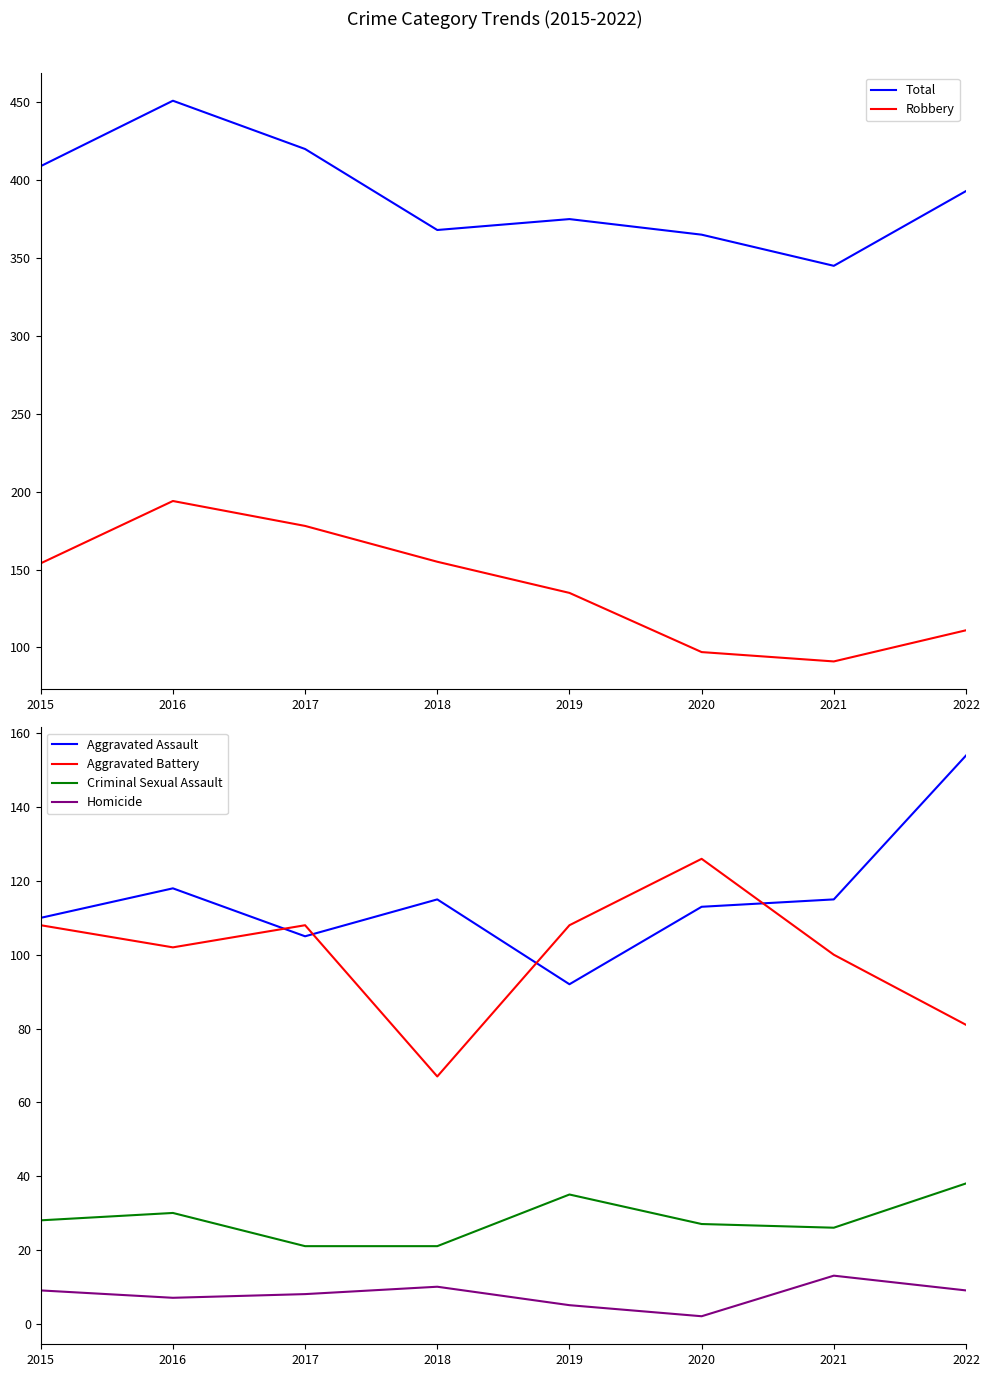

True or false: Criminal Sexual Assault and Aggravated Assault intersect in this chart.

False